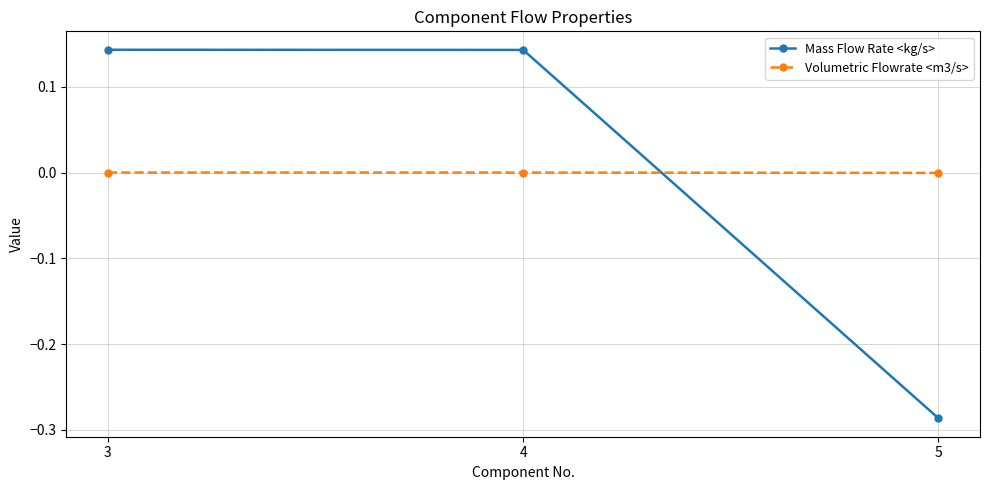

Which series has the largest range (max minus min)?

Mass Flow Rate <kg/s>